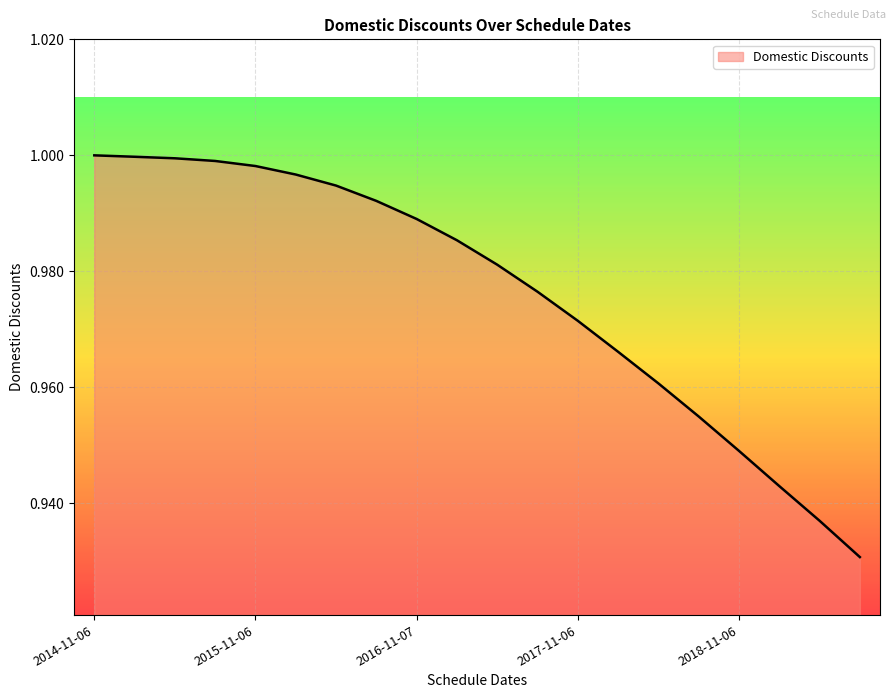

Rank the categories by value from lowest to highest.

2019-08-06, 2019-05-06, 2019-02-06, 2018-11-06, 2018-08-06, 2018-05-07, 2018-02-06, 2017-11-06, 2017-08-07, 2017-05-08, 2017-02-06, 2016-11-07, 2016-08-08, 2016-05-06, 2016-02-08, 2015-11-06, 2015-08-06, 2015-05-06, 2015-02-06, 2014-11-06